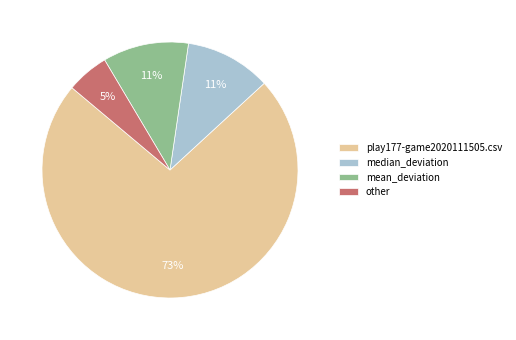

Combined, do mean_deviation and play177-game2020111505.csv account for over 50%?

Yes